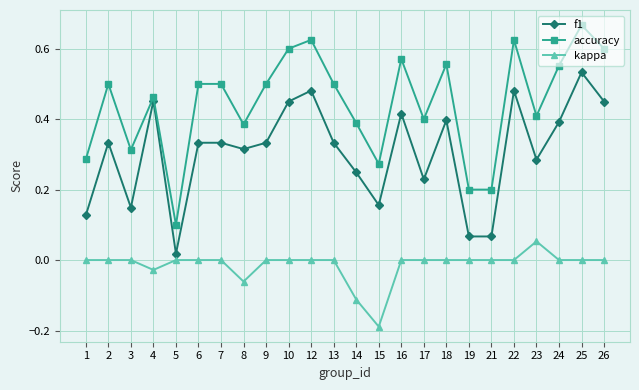

What is the sum of all kappa values?

-0.3